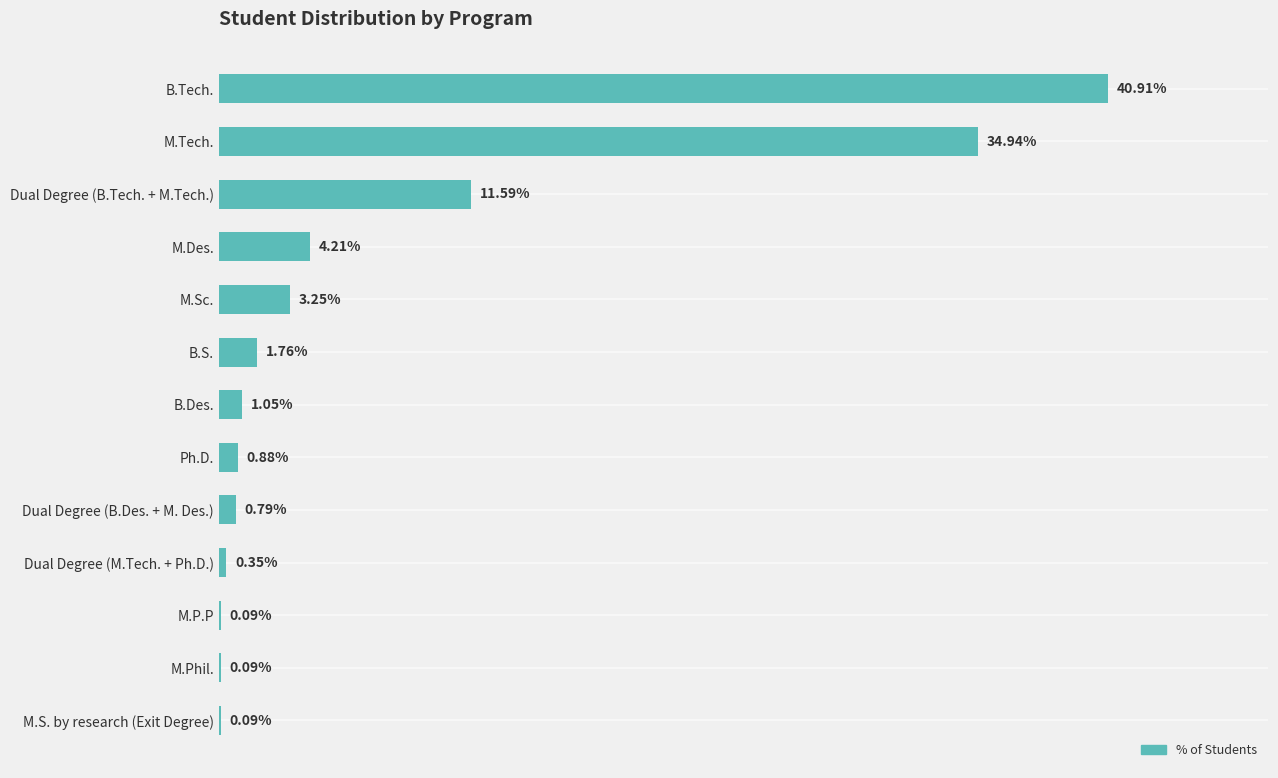

Between Dual Degree (B.Des. + M. Des.) and M.Tech., which is larger?

M.Tech.